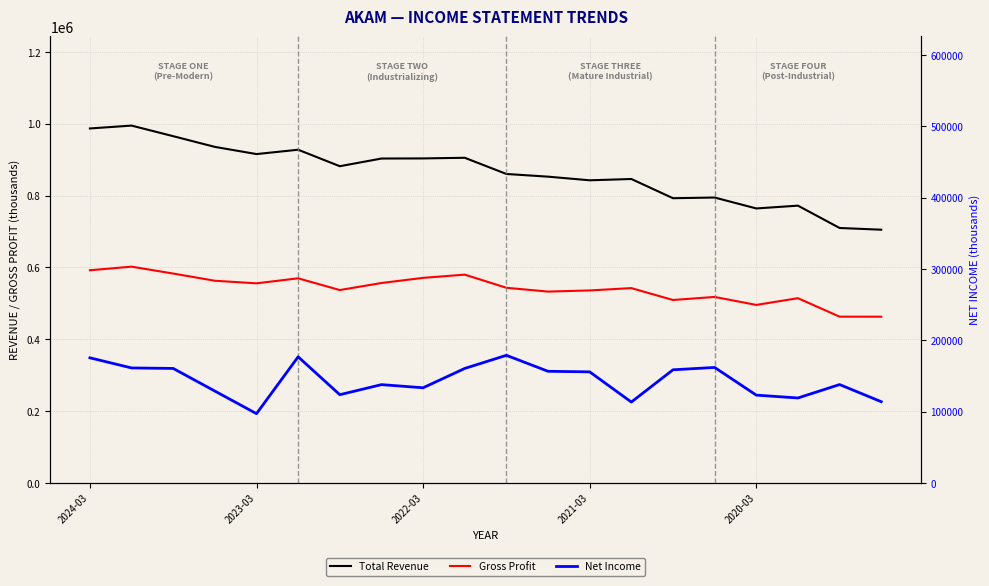

List the series in order of their overall mean, lowest first.

Net Income, Gross Profit, Total Revenue